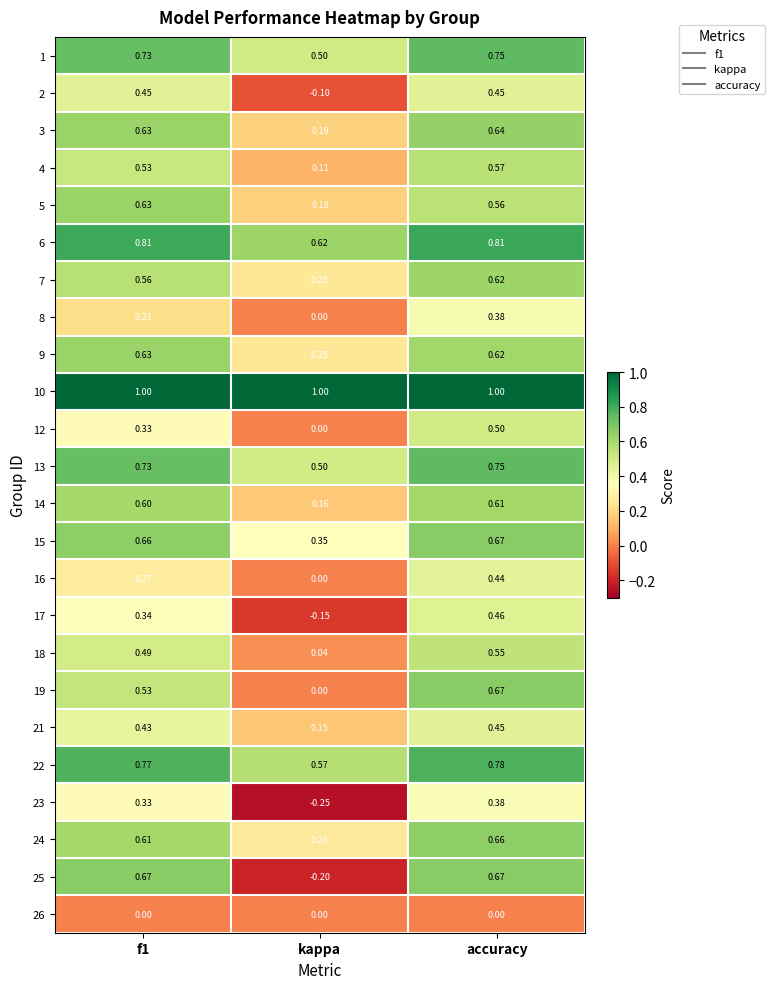

Which category has the lowest value in the 17 series?

kappa